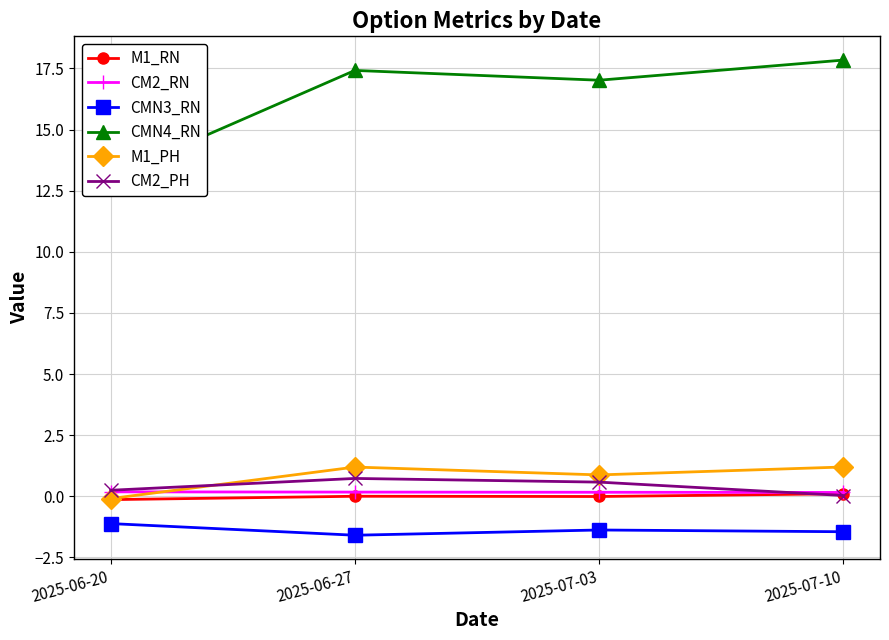

How many values in the M1_PH series are below 1?

2